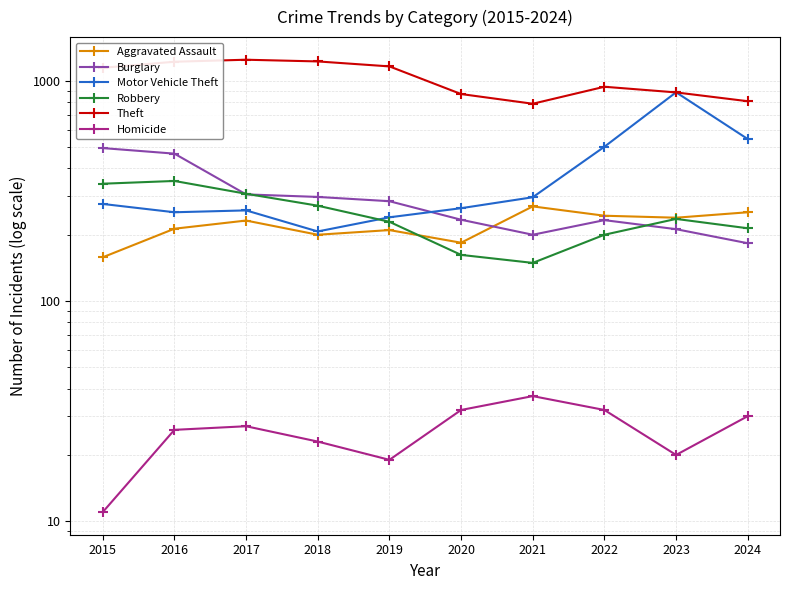

Which series changed the most between 2015 and 2020?

Theft